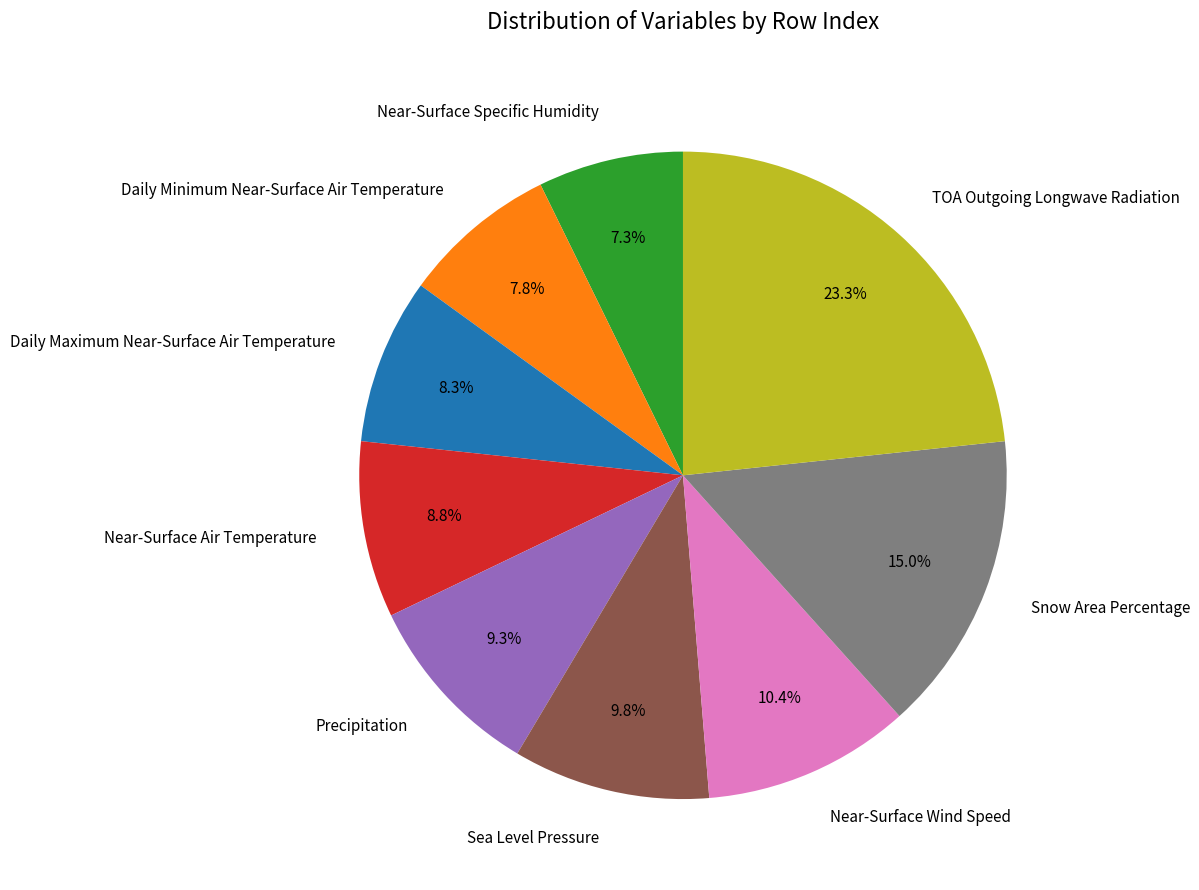

Is TOA Outgoing Longwave Radiation the majority of the pie?

No